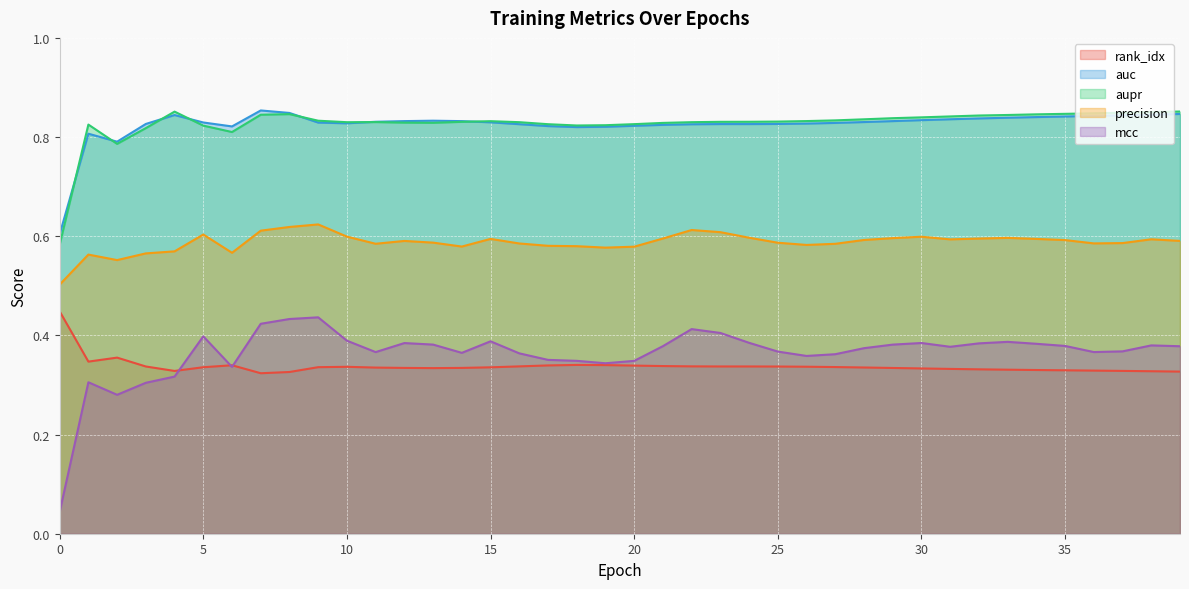

What is the total value across all series at 37?

3.0